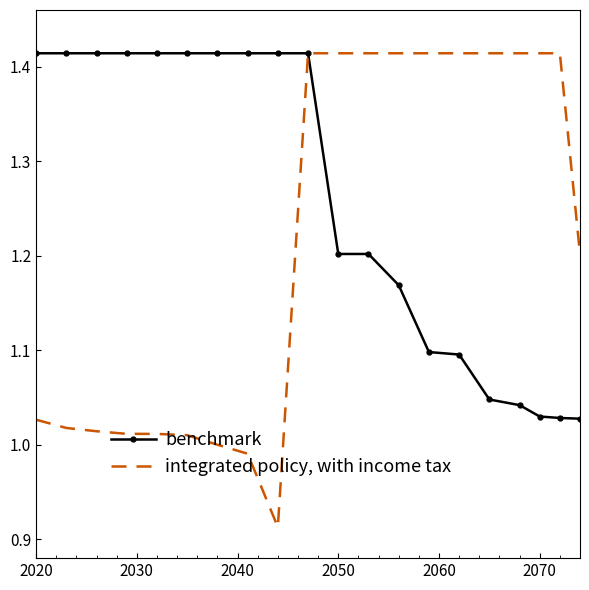

Which series has the largest range (max minus min)?

integrated policy, with income tax